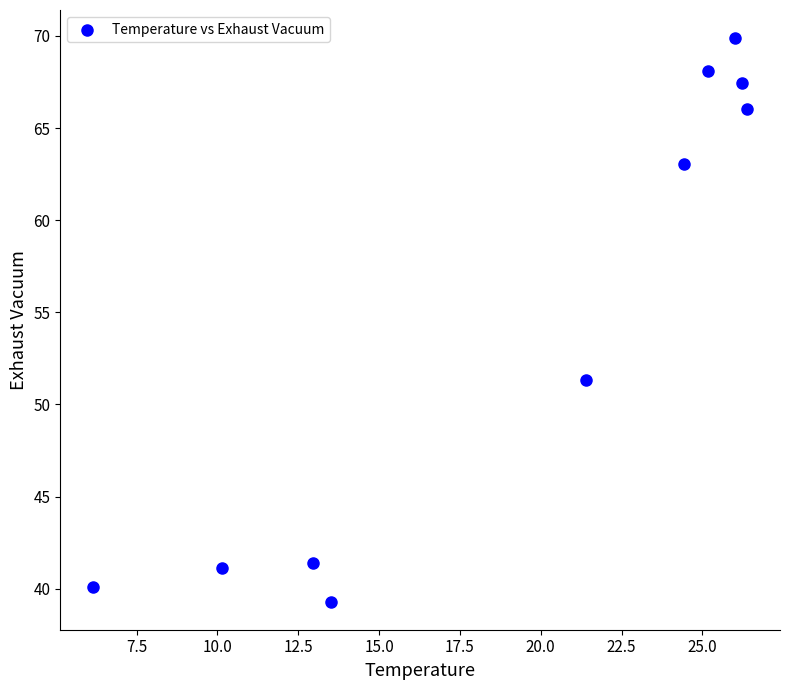

What is the range of X values (max minus min)?

20.2